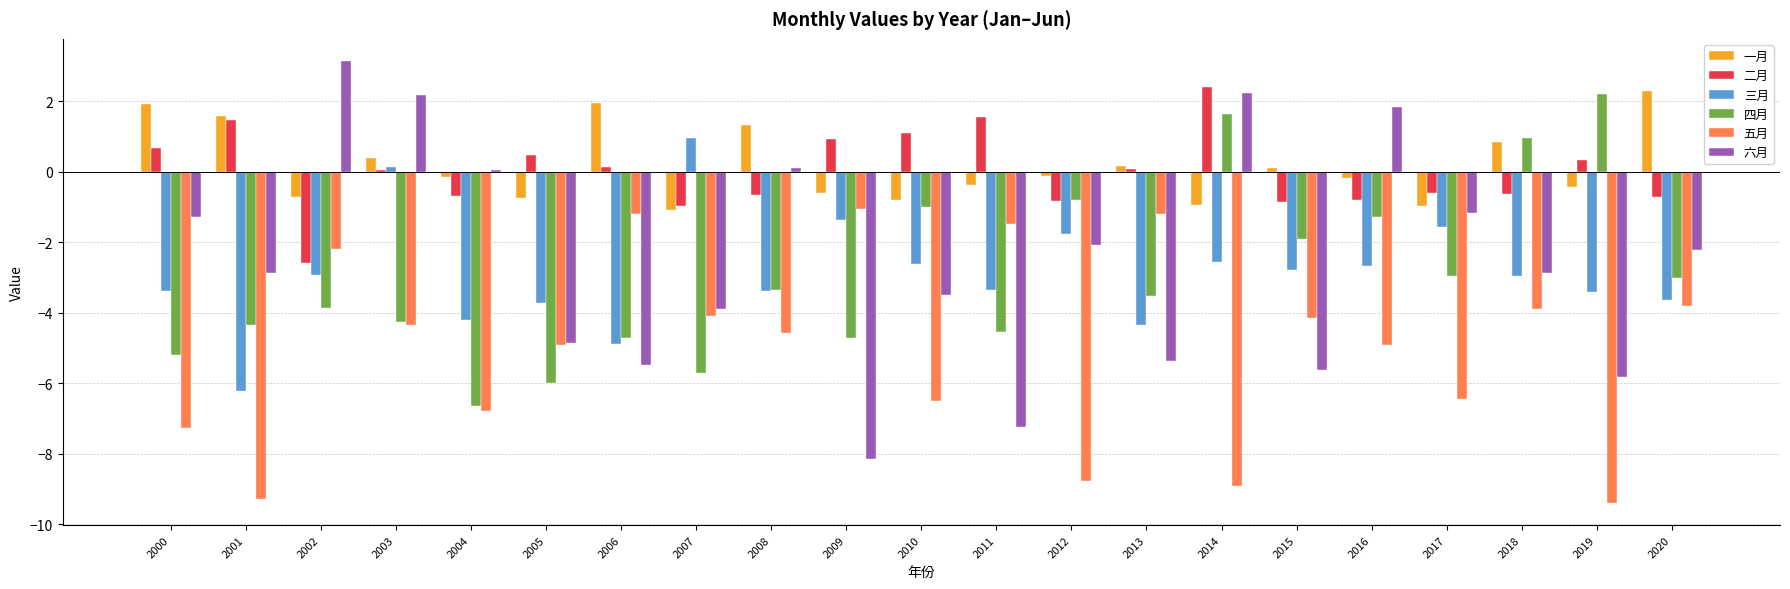

What are all the series names shown in the legend?

一月, 二月, 三月, 四月, 五月, 六月